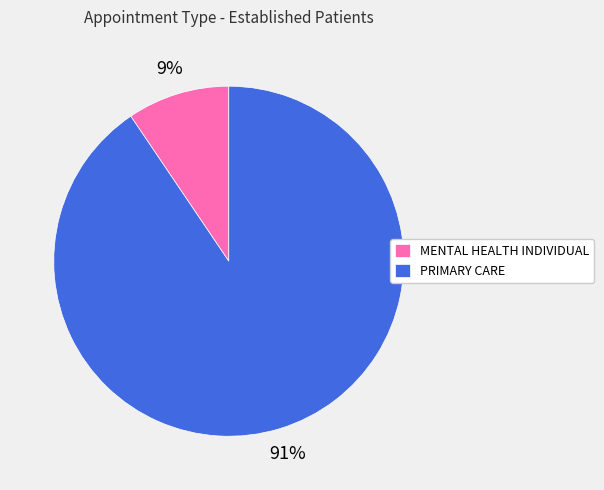

To the nearest percent, what portion does PRIMARY CARE represent?

91%